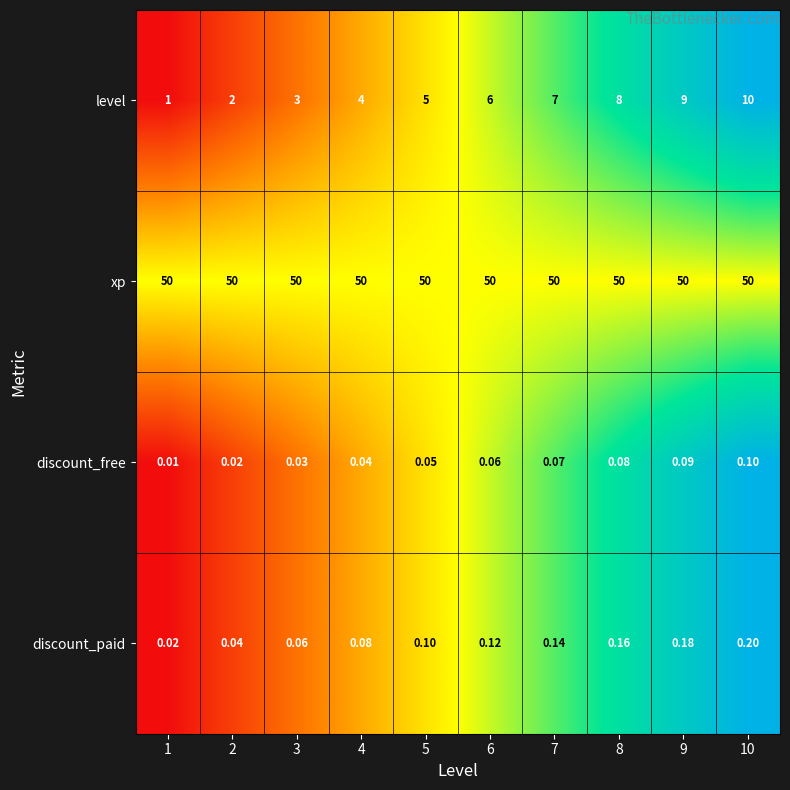

Is the value of discount_free at 3 greater than the value of xp at 8?

No